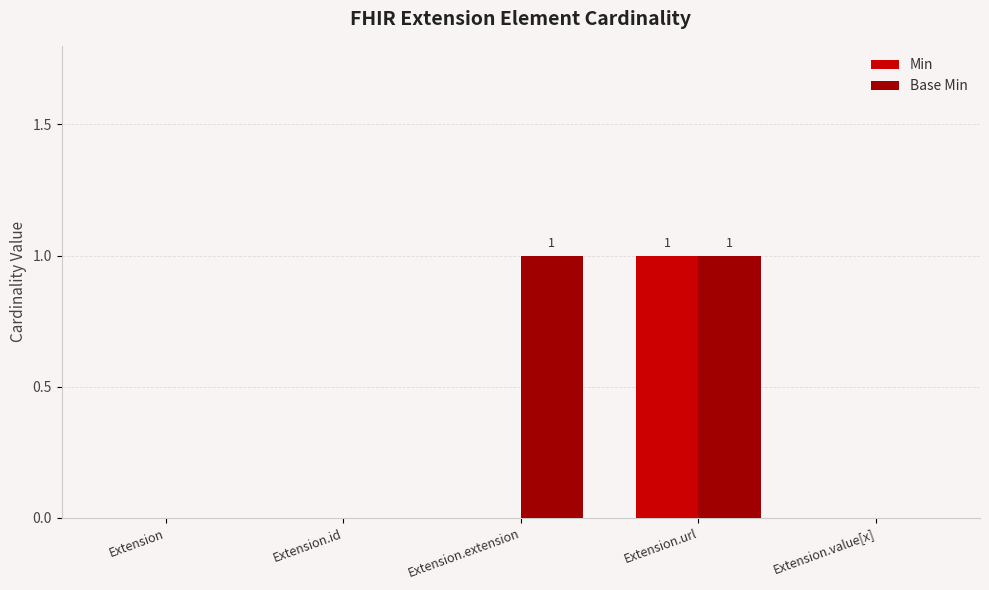

How many groups of bars are there?

5